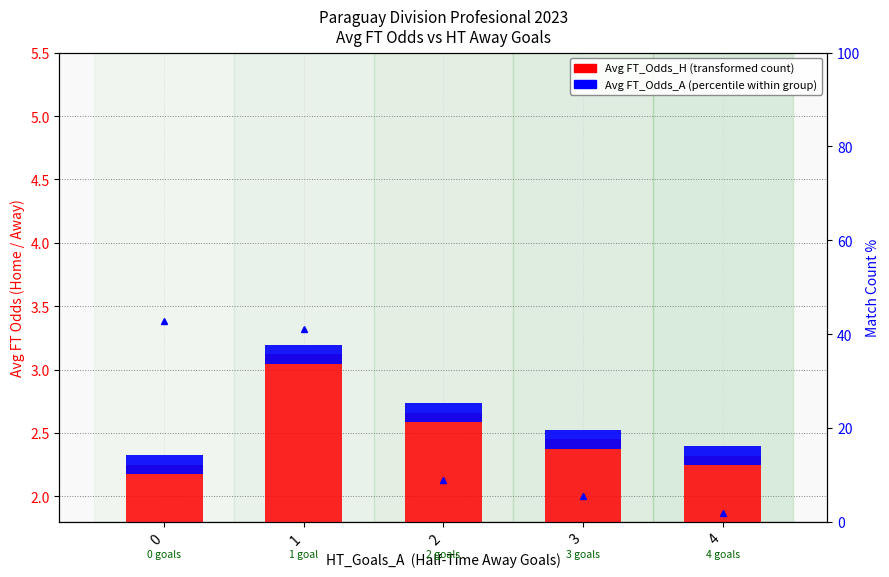

How many groups of bars are there?

5